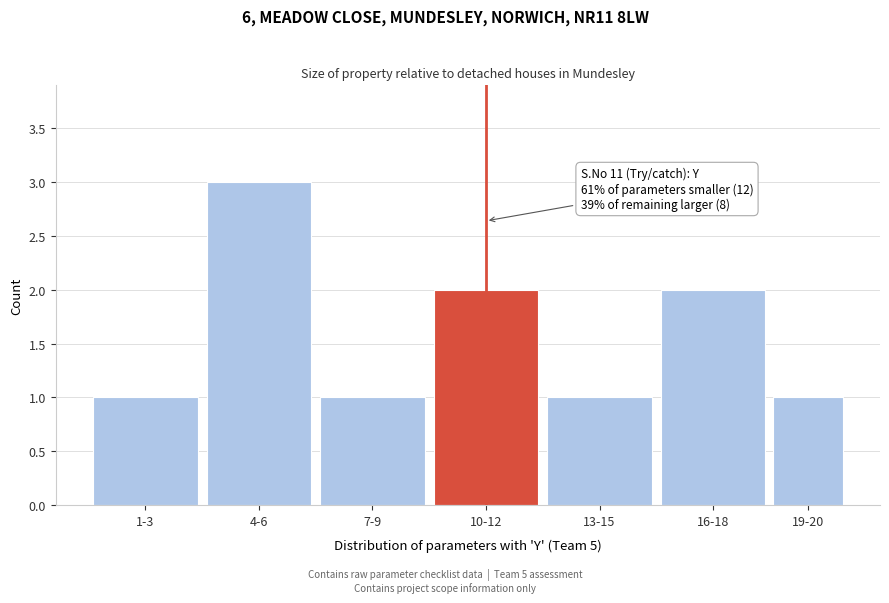

Reading left to right, transcribe all the data shown in this chart.

1-3=1	4-6=3	7-9=1	10-12=2	13-15=1	16-18=2	19-20=1